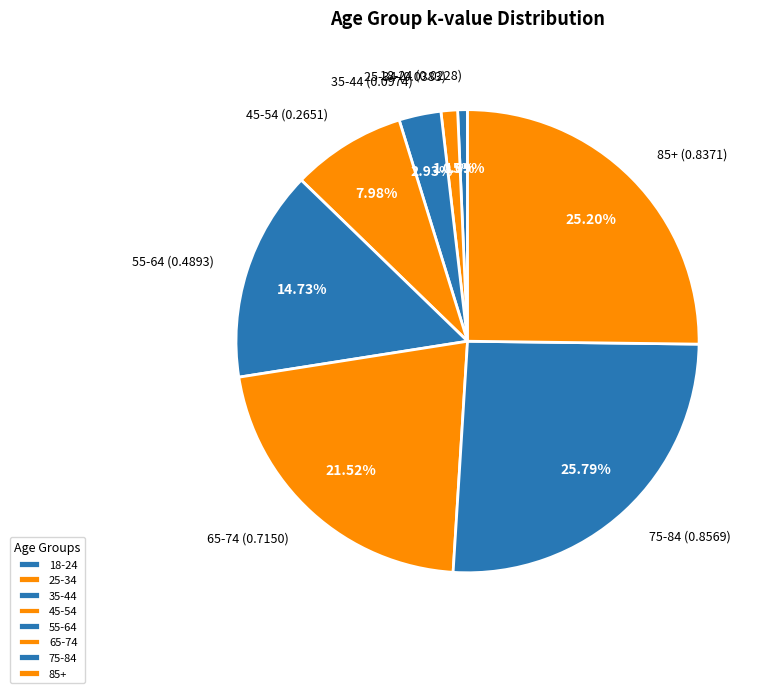

To the nearest percent, what is the difference between the largest and smallest slice percentages?

25%